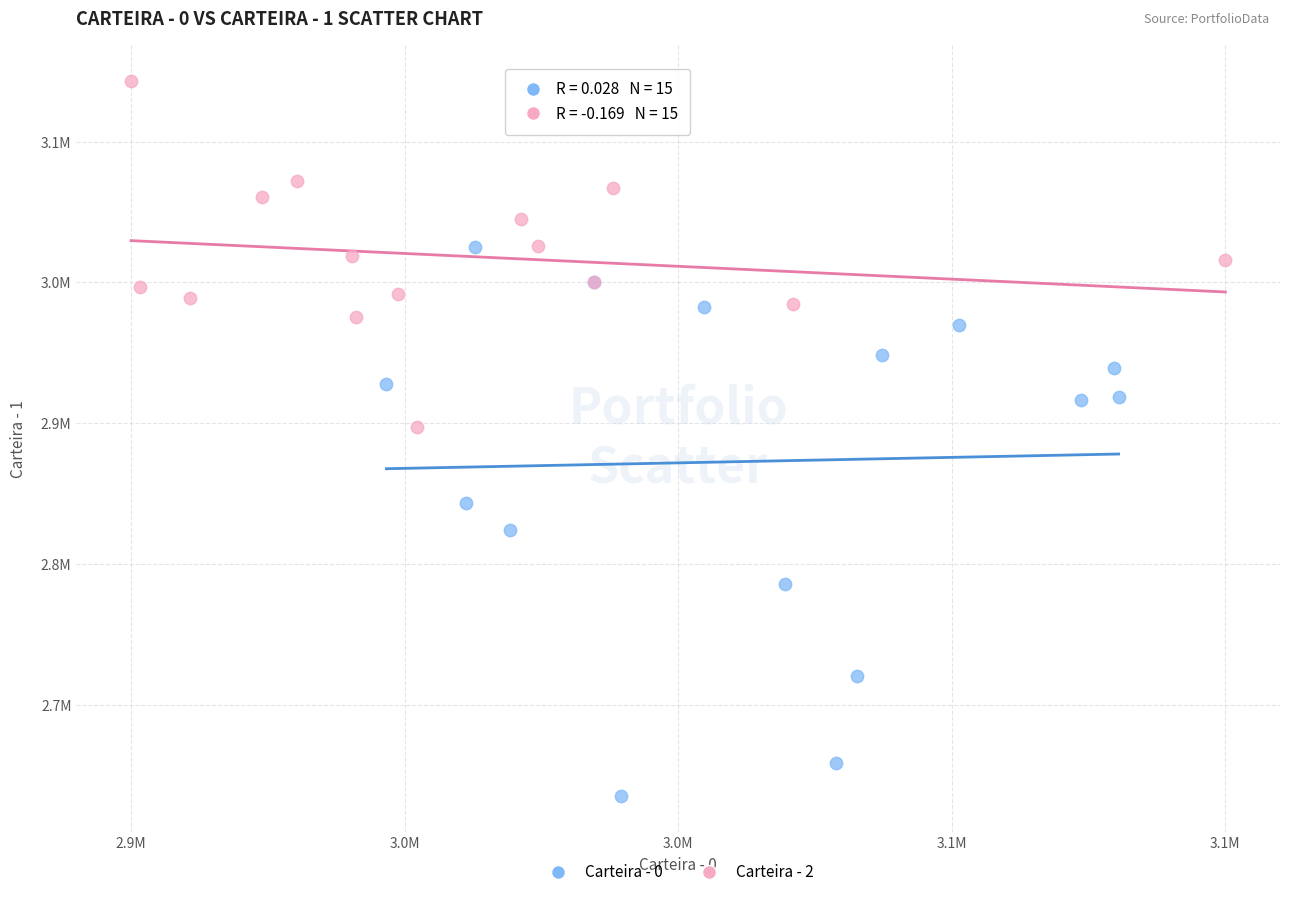

What are all the series names shown in the legend?

Carteira - 0, Carteira - 2